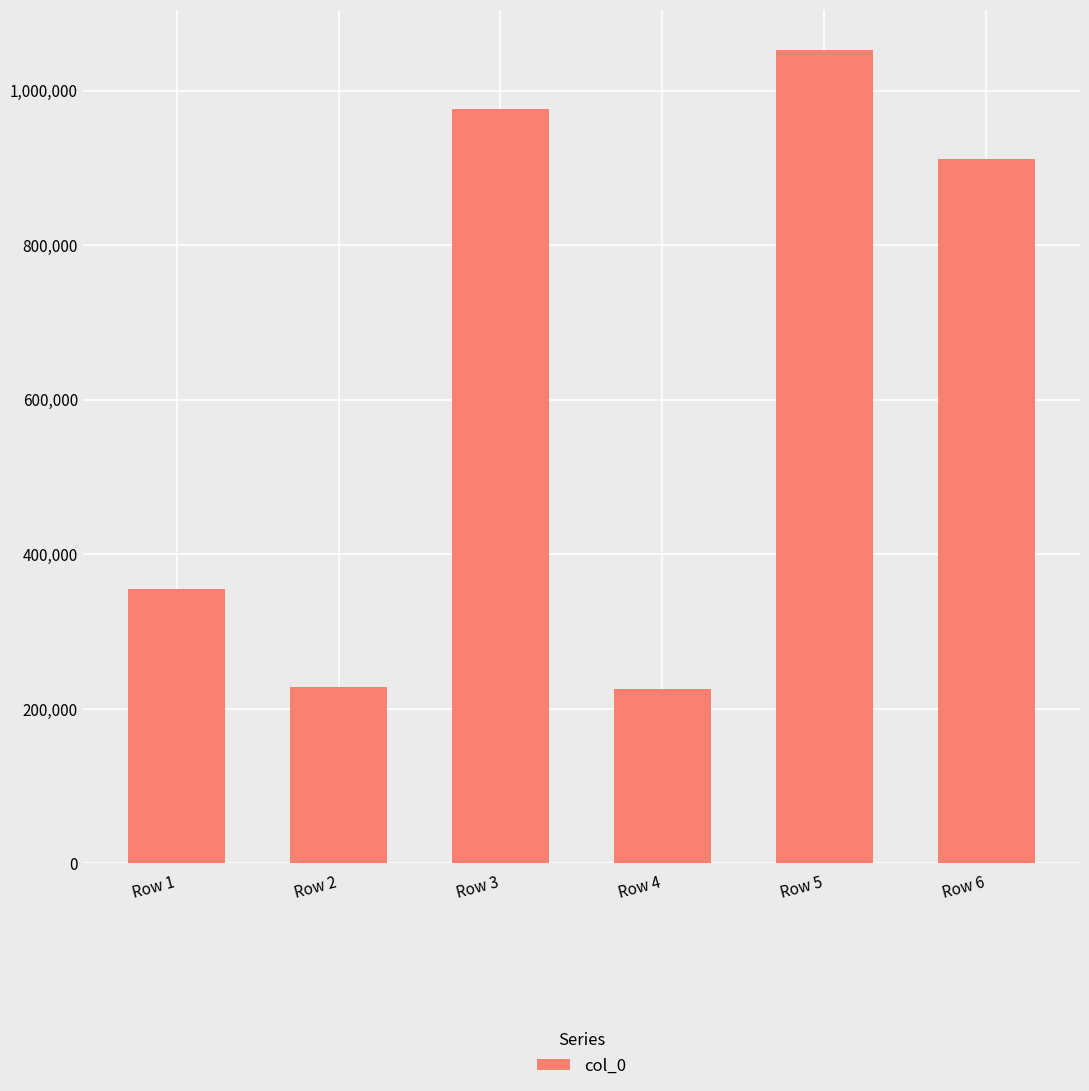

What is the smallest value displayed?

225709